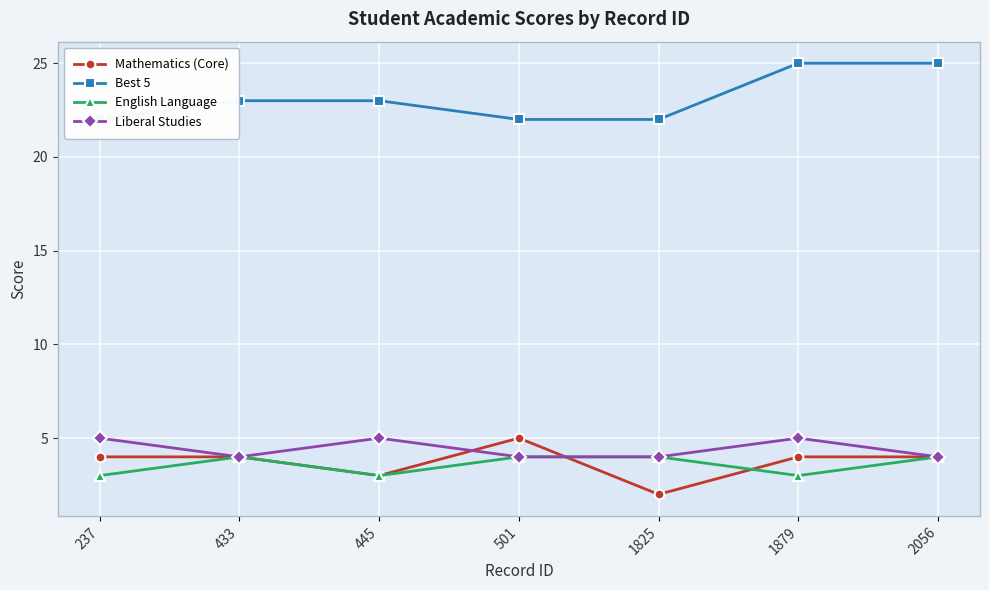

True or false: English Language has more than 0 points higher than both neighbors.

True